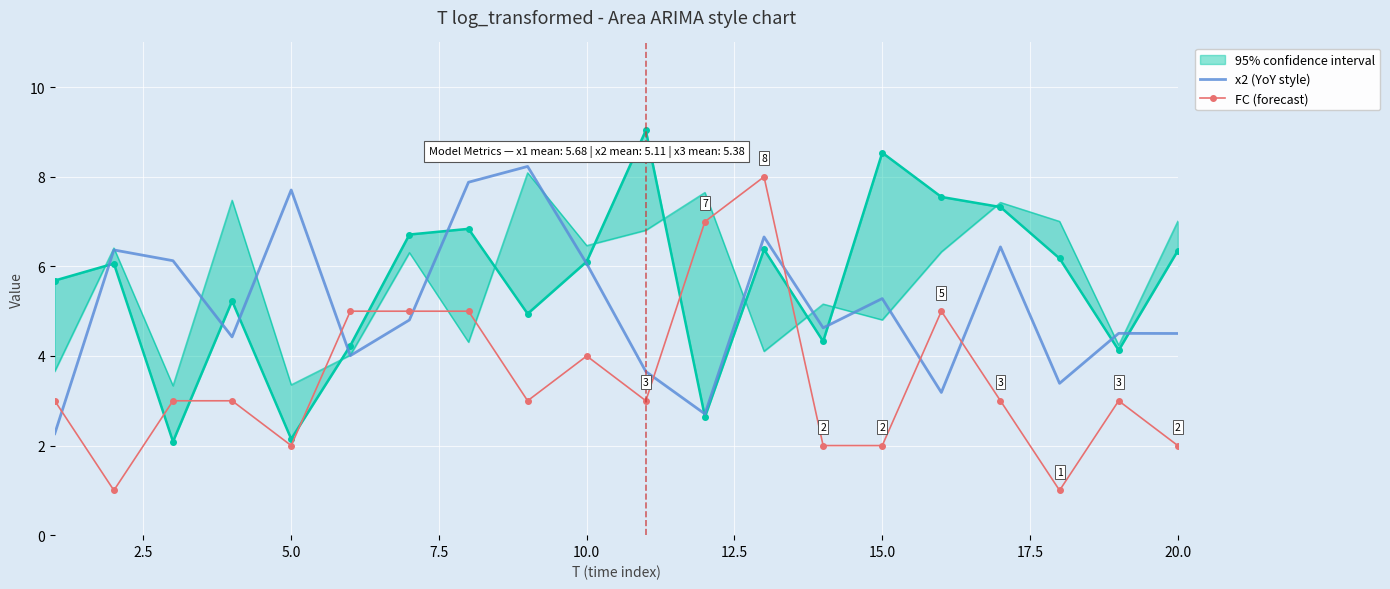

Reading left to right, list all the values displayed in this chart.

x2 (YoY style): 2.3	6.4	6.1	4.4	7.7	4.0	4.8	7.9	8.2	6.1	3.7	2.7	6.7	4.6	5.3	3.2	6.4	3.4	4.5	4.5
FC (forecast): 3.0	1.0	3.0	3.0	2.0	5.0	5.0	5.0	3.0	4.0	3.0	7.0	8.0	2.0	2.0	5.0	3.0	1.0	3.0	2.0